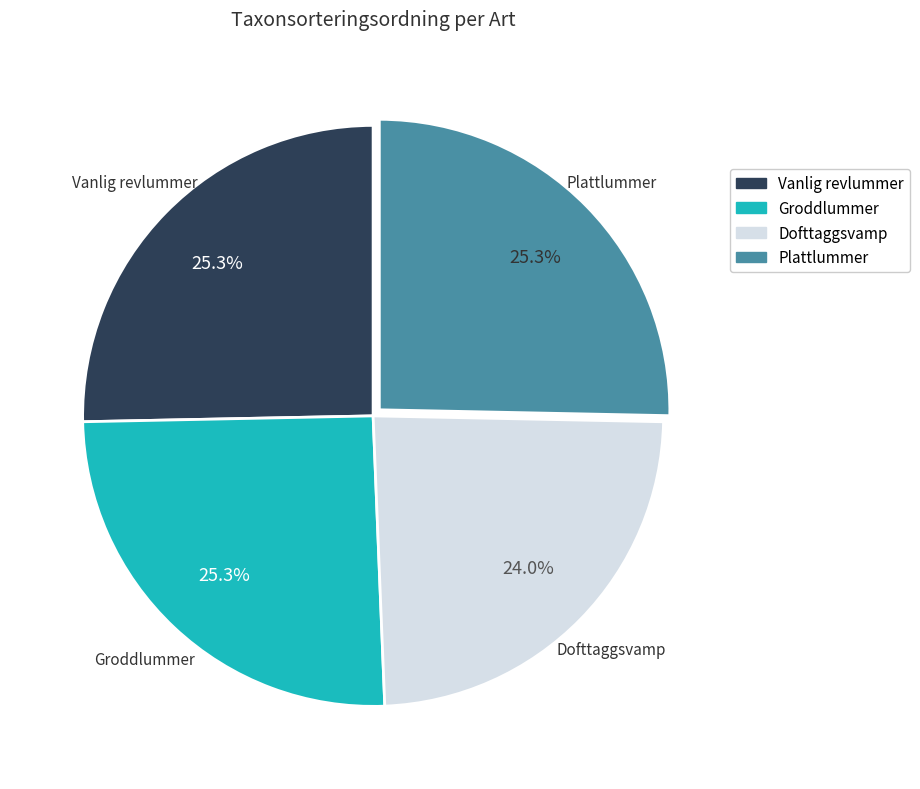

Does any single category account for the majority?

No